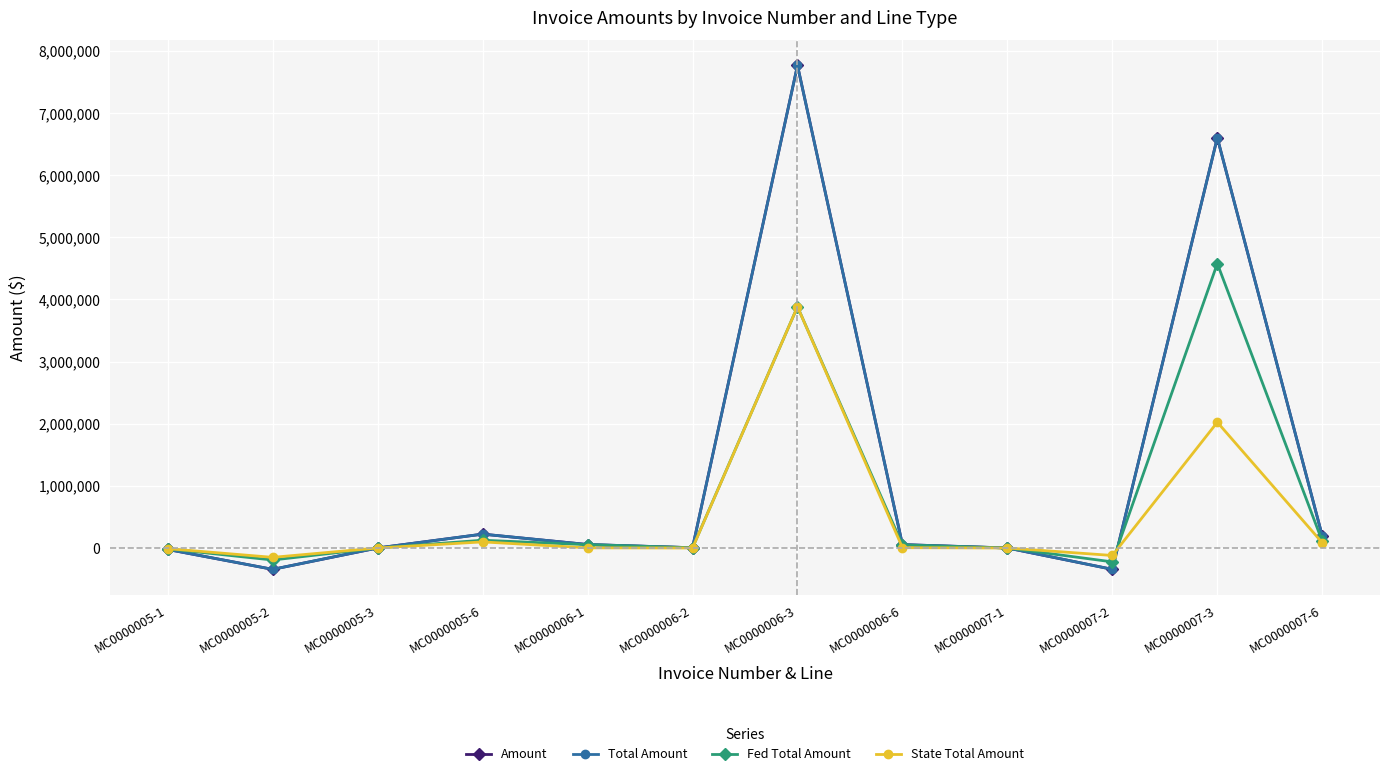

Which category has the lowest value in the State Total Amount series?

MC0000005-2